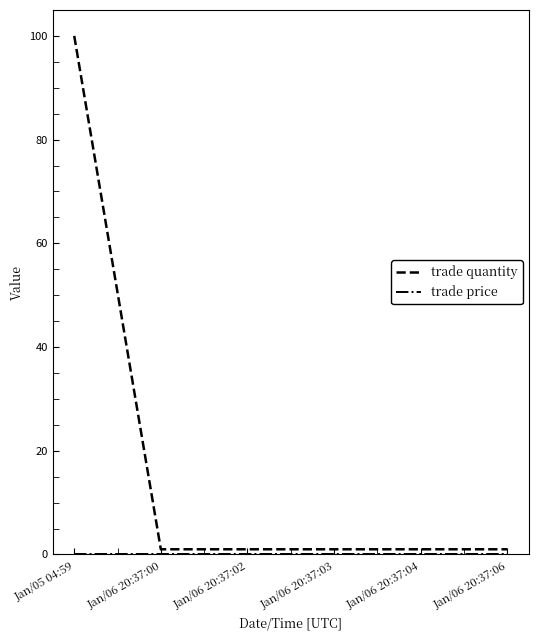

At which category is the sum across all series the highest?

Jan/05 04:59